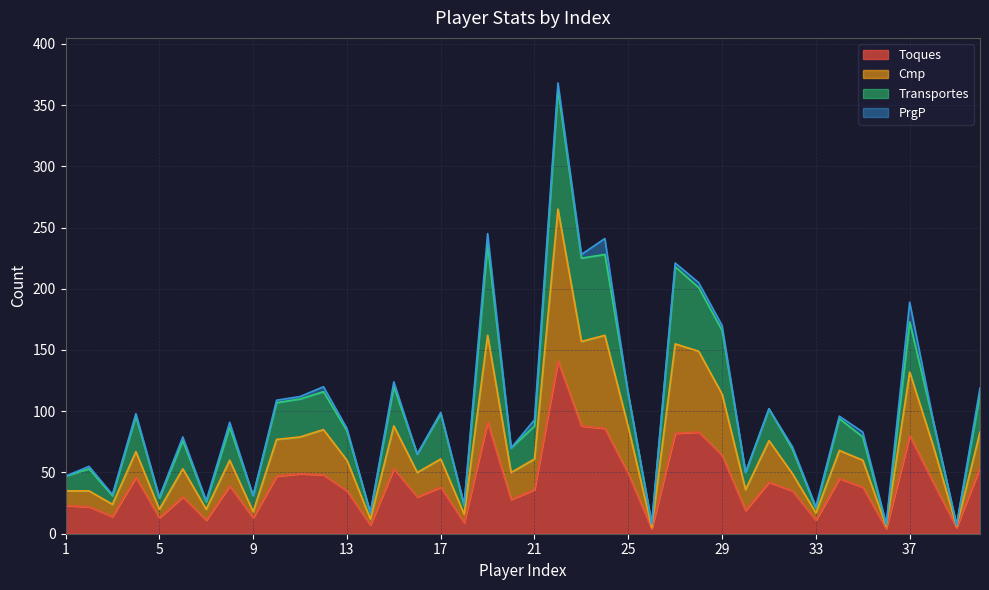

How many interior local peaks does the Cmp series have?

13